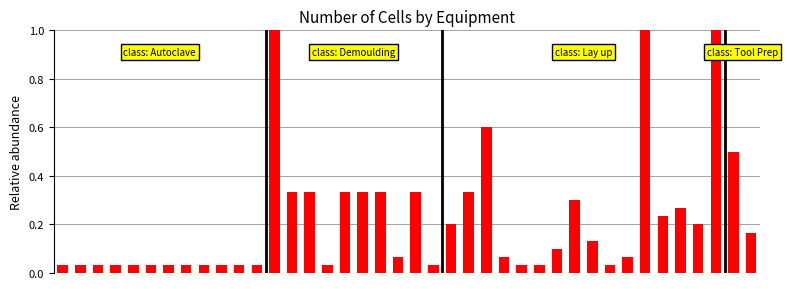

Does the chart contain any negative values?

No